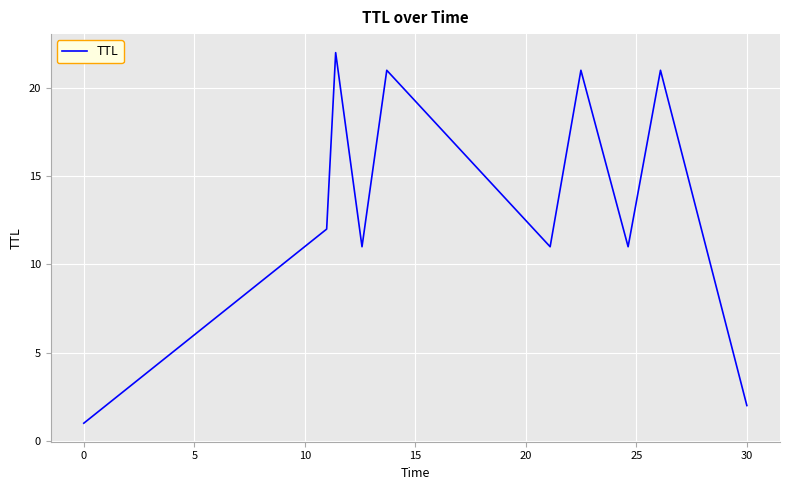

Does the chart have visible grid lines?

Yes